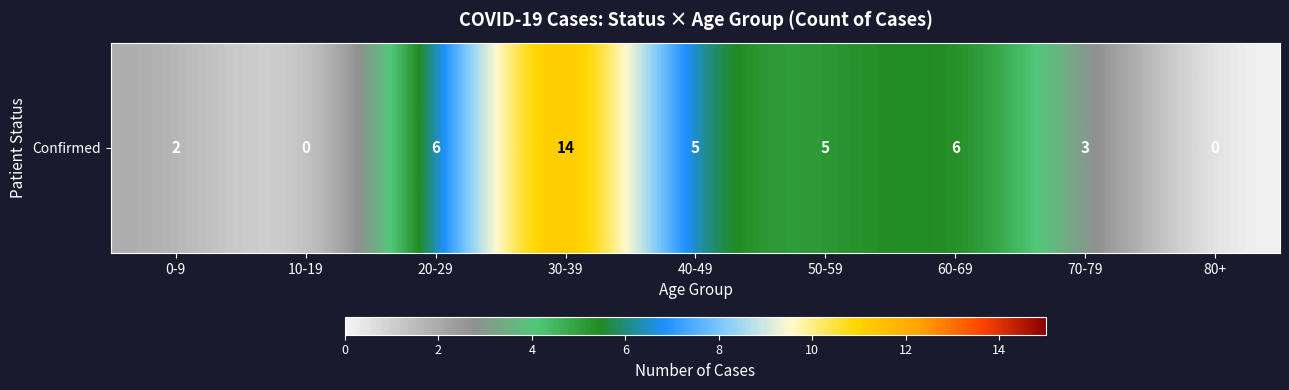

True or false: the data shows 5 at 40-49.

True